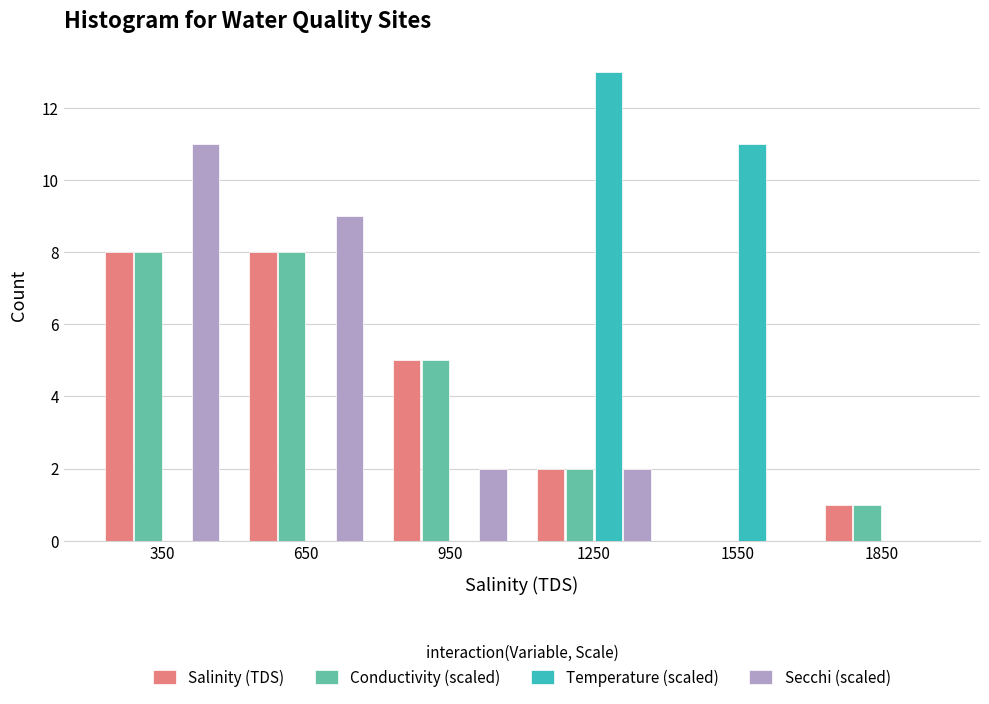

Reading left to right, transcribe this chart: for each range on the x-axis, give the height of each series' bar. The values are not printed on the chart, so give them approximately, as read against the axis.

200 to 500: Salinity (TDS)=8	Conductivity (scaled)=8	Temperature (scaled)=0	Secchi (scaled)=11
500 to 800: Salinity (TDS)=8	Conductivity (scaled)=8	Temperature (scaled)=0	Secchi (scaled)=9
800 to 1100: Salinity (TDS)=5	Conductivity (scaled)=5	Temperature (scaled)=0	Secchi (scaled)=2
1100 to 1400: Salinity (TDS)=2	Conductivity (scaled)=2	Temperature (scaled)=13	Secchi (scaled)=2
1400 to 1700: Salinity (TDS)=0	Conductivity (scaled)=0	Temperature (scaled)=11	Secchi (scaled)=0
1700 to 2000: Salinity (TDS)=1	Conductivity (scaled)=1	Temperature (scaled)=0	Secchi (scaled)=0